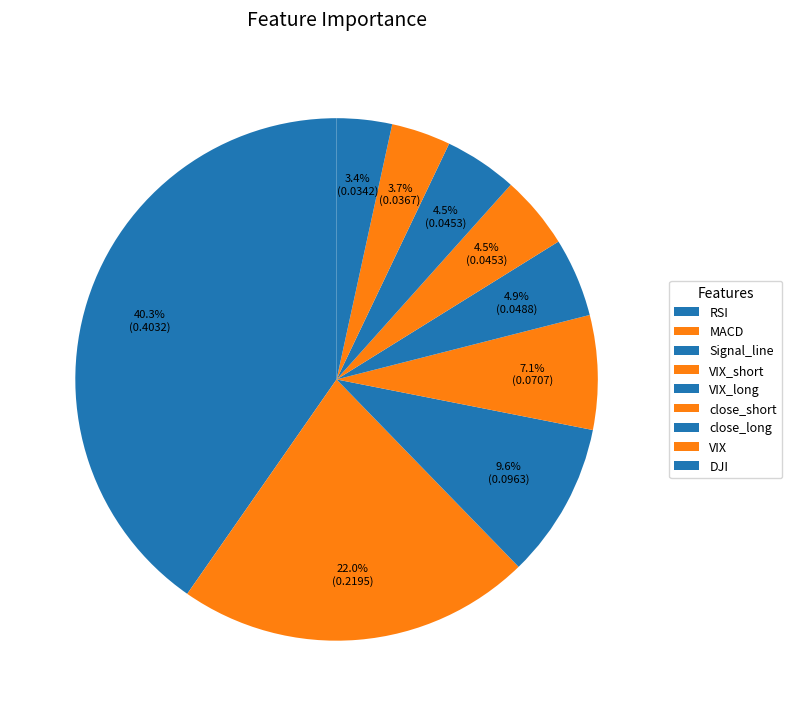

What is the smallest slice in the pie chart?

DJI